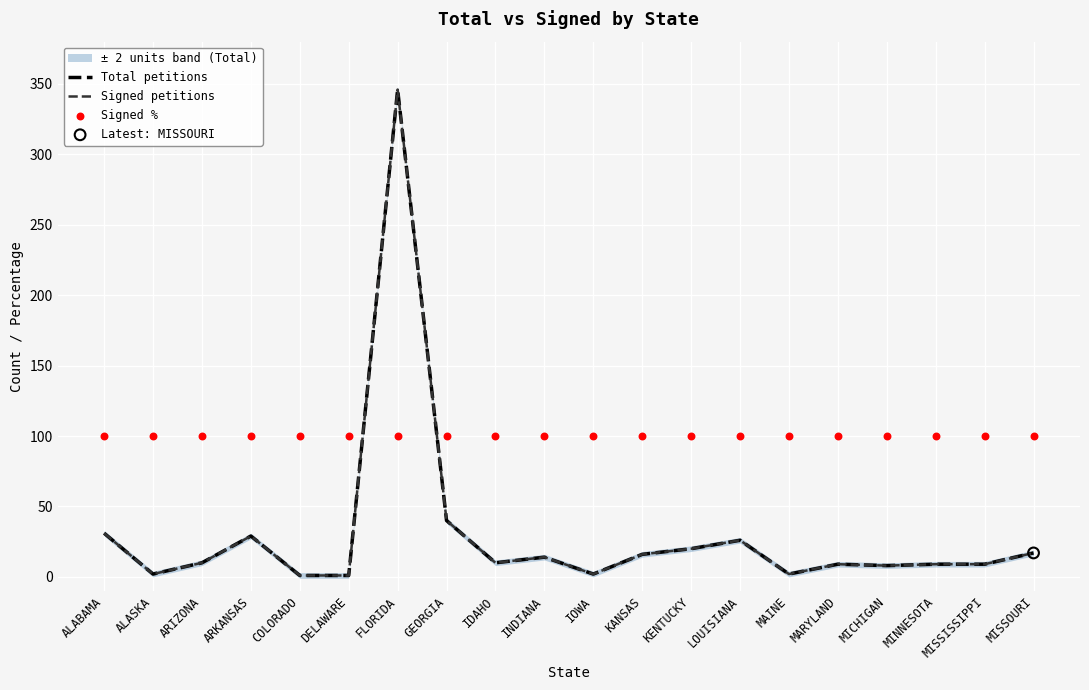

What are all the series names shown in the legend?

Total petitions, Signed petitions, Signed %